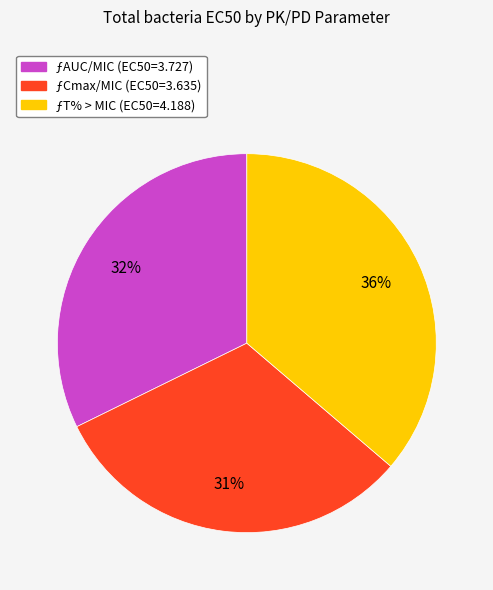

What is the smallest slice in the pie chart?

ƒCmax/MIC